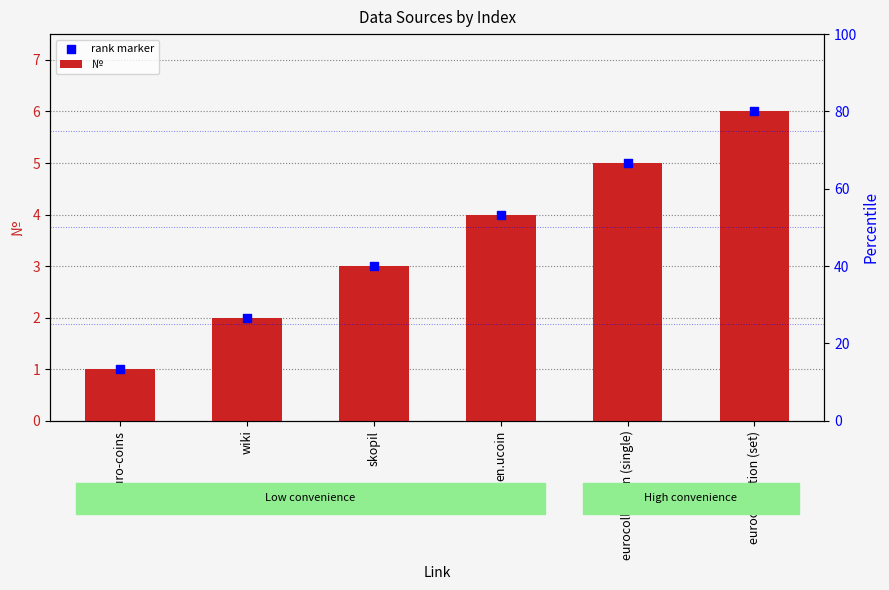

What is the total value across all series at euro-coins?

2